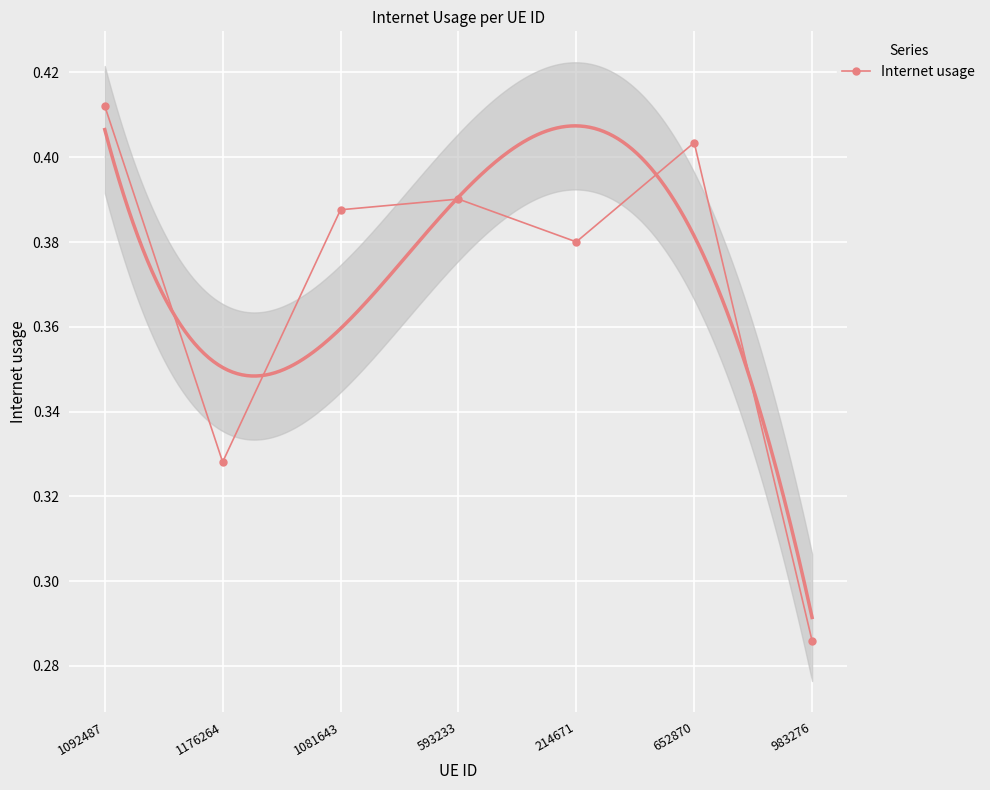

Reading left to right, list all the values displayed in this chart.

0.4	0.3	0.4	0.4	0.4	0.4	0.3